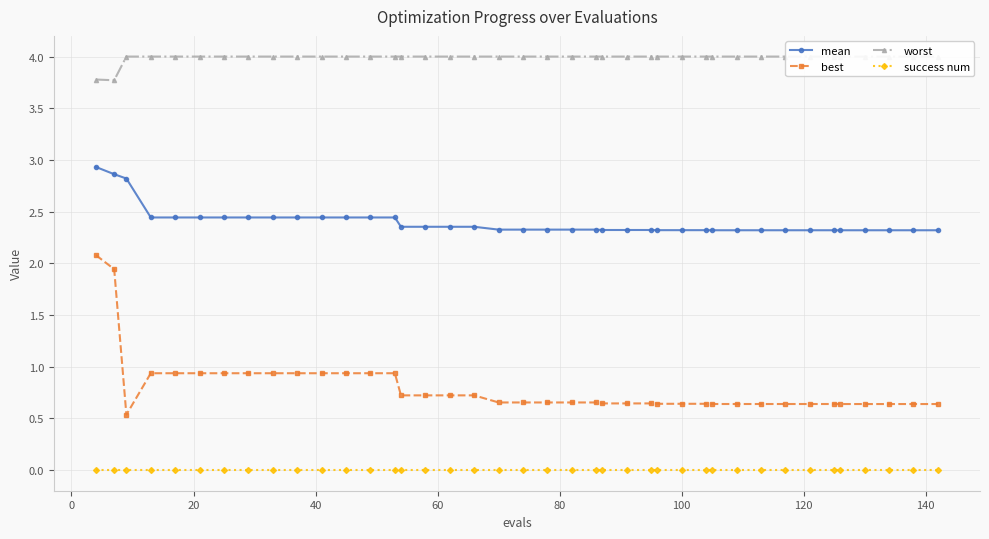

True or false: worst and best cross at least once.

False